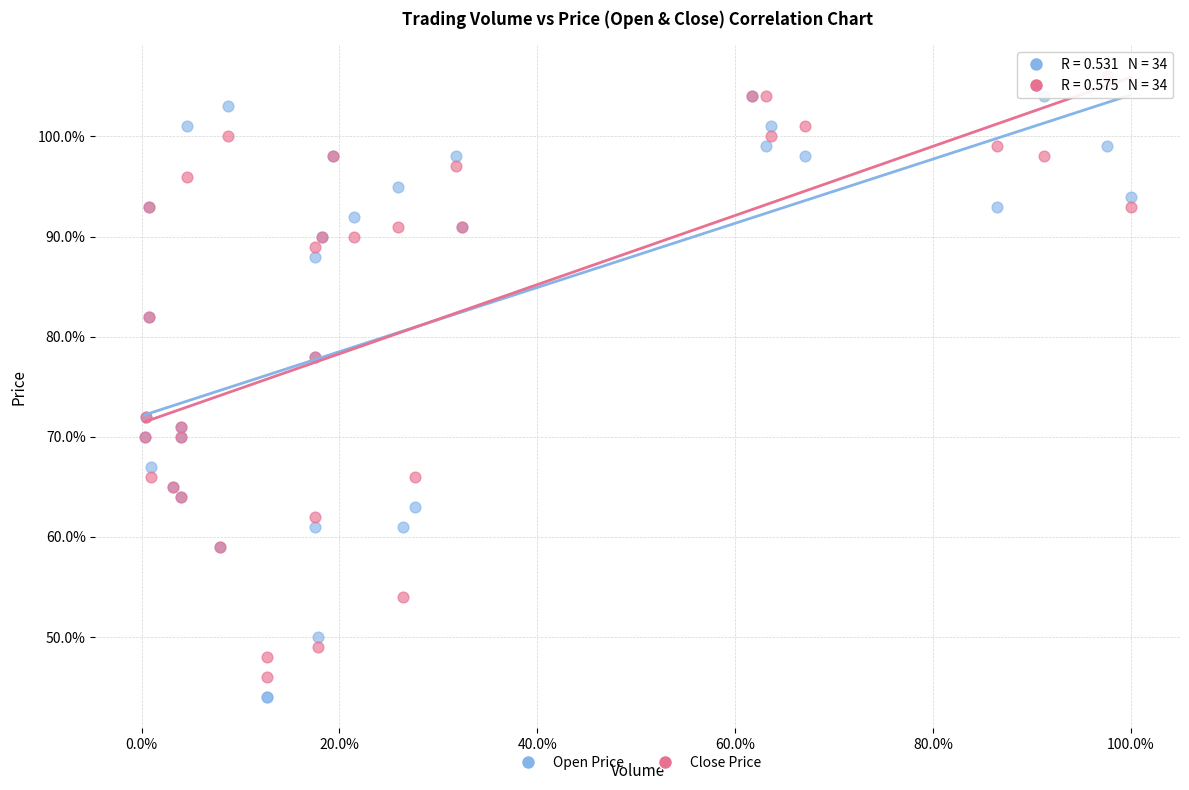

What are all the series names shown in the legend?

Open Price, Close Price